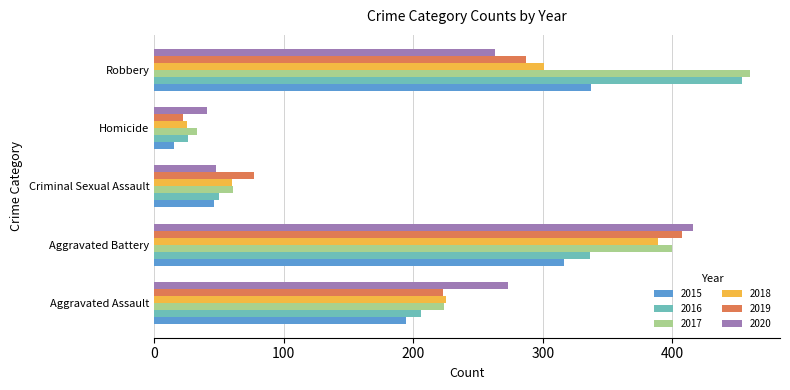

The 2018 series shows 301 at Robbery. True or false?

True